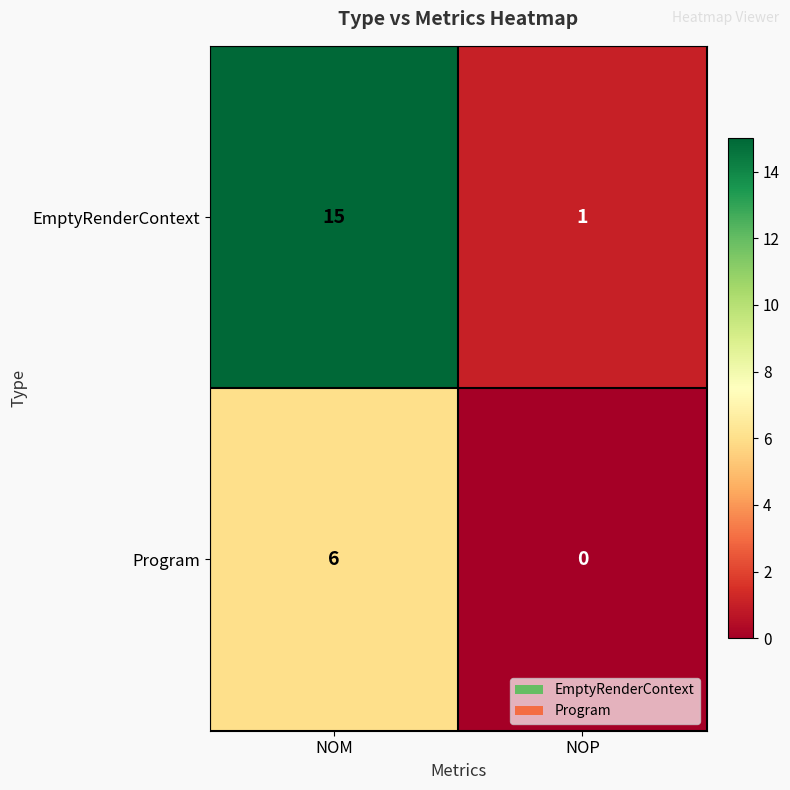

At which label does EmptyRenderContext reach its minimum?

NOP